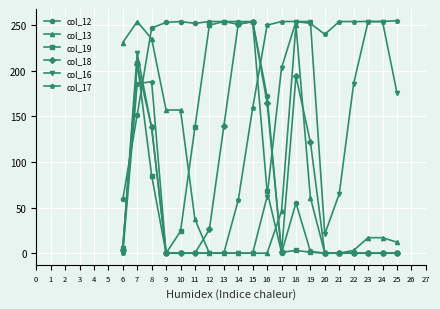

Is the value of col_18 at 11 greater than the value of col_19 at 12?

No